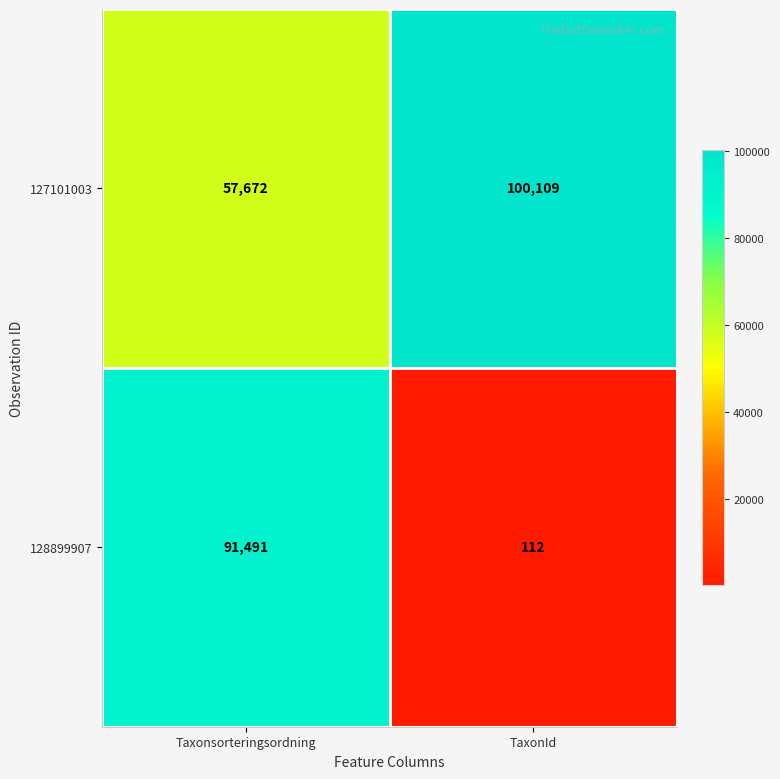

Is it true that 127101003 equals 57672 at Taxonsorteringsordning?

True